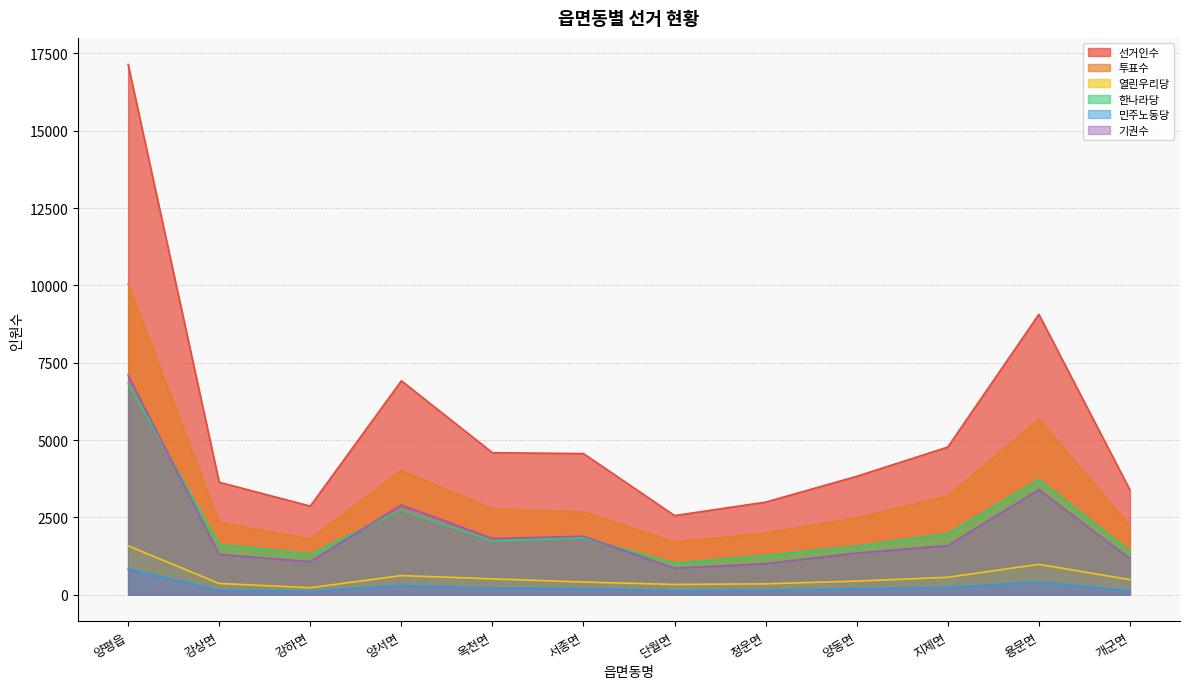

Rank the series at 강하면 from lowest to highest value.

민주노동당, 열린우리당, 기권수, 한나라당, 투표수, 선거인수